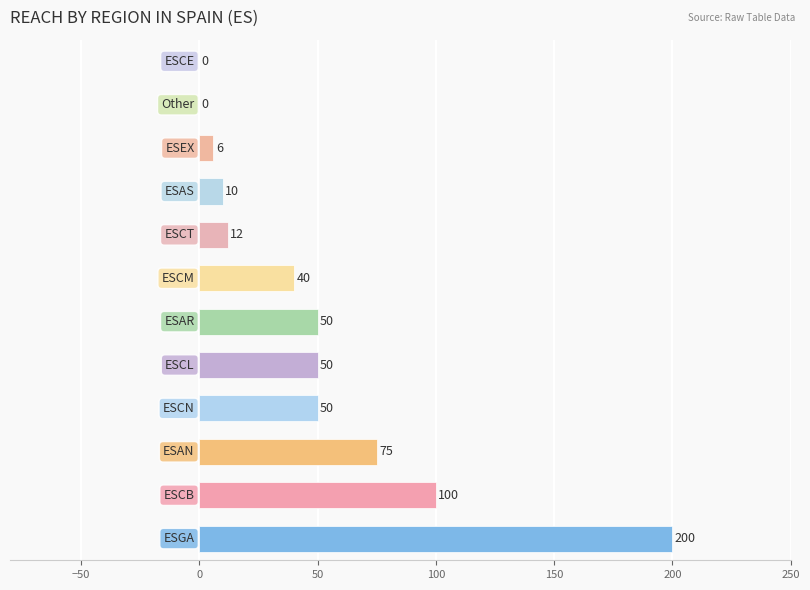

What is the sum of all values?

593